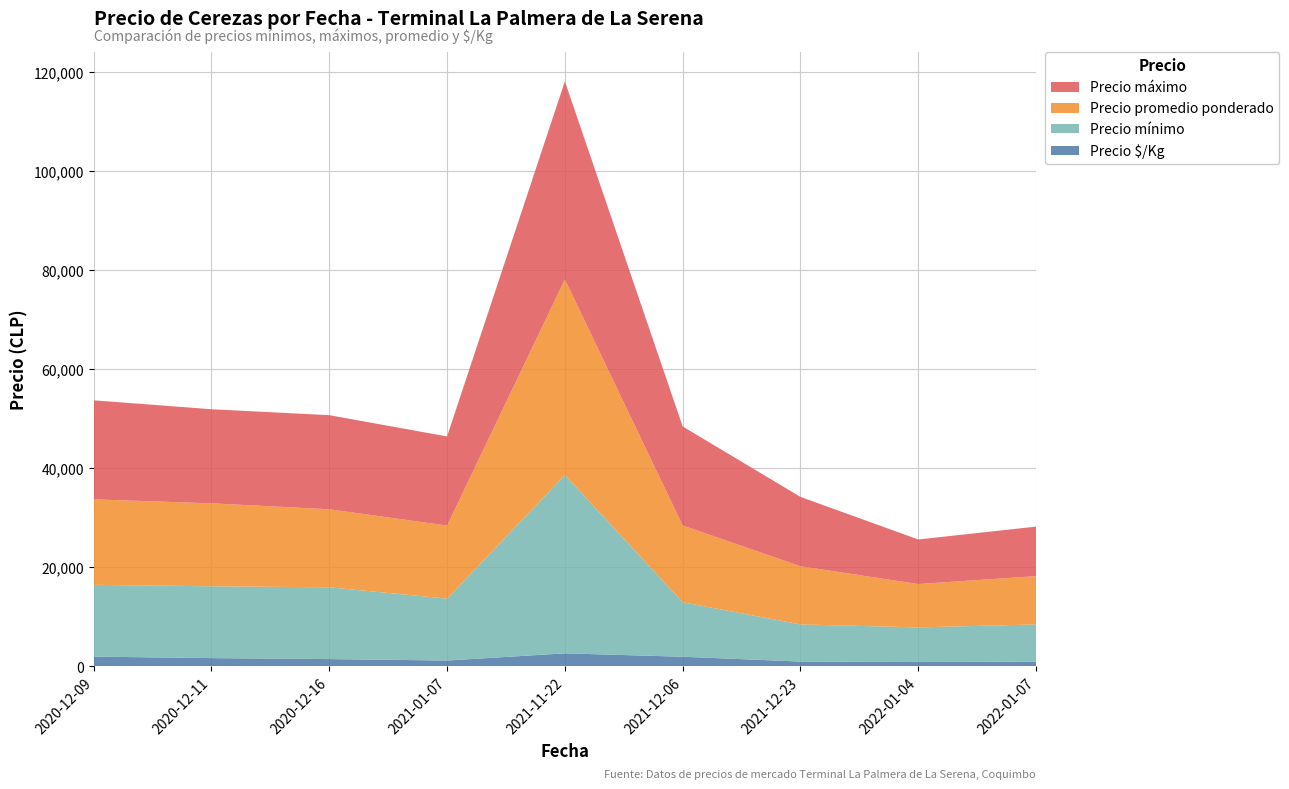

Reading left to right, list all the values displayed in this chart.

Precio mínimo: 14500	14500	14500	12500	36000	11000	7500	7000	7500
Precio máximo: 20000	19000	19000	18000	40000	20000	14000	9000	10000
Precio promedio ponderado: 17250	16750	15750	14750	39500	15500	11750	8750	9750
Precio $/Kg: 1975	1675	1475	1183	2633	1950	975	875	975